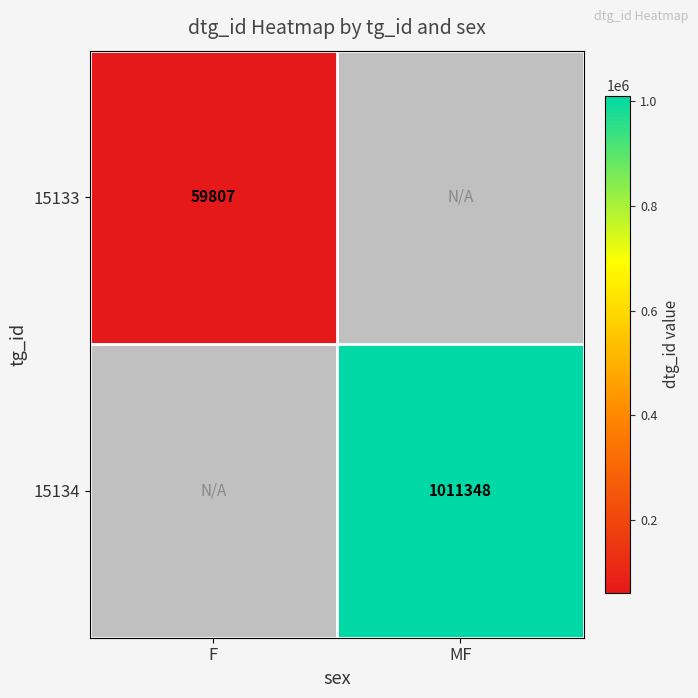

Is it true that 15134 equals 1667909 at MF?

False